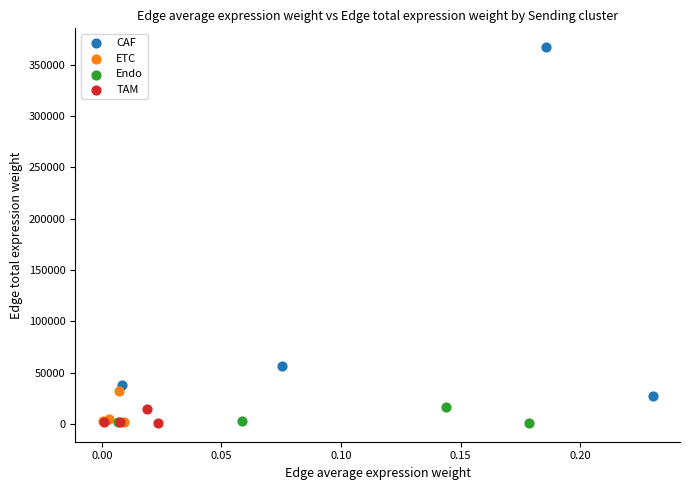

Which series reaches the maximum Y coordinate?

CAF